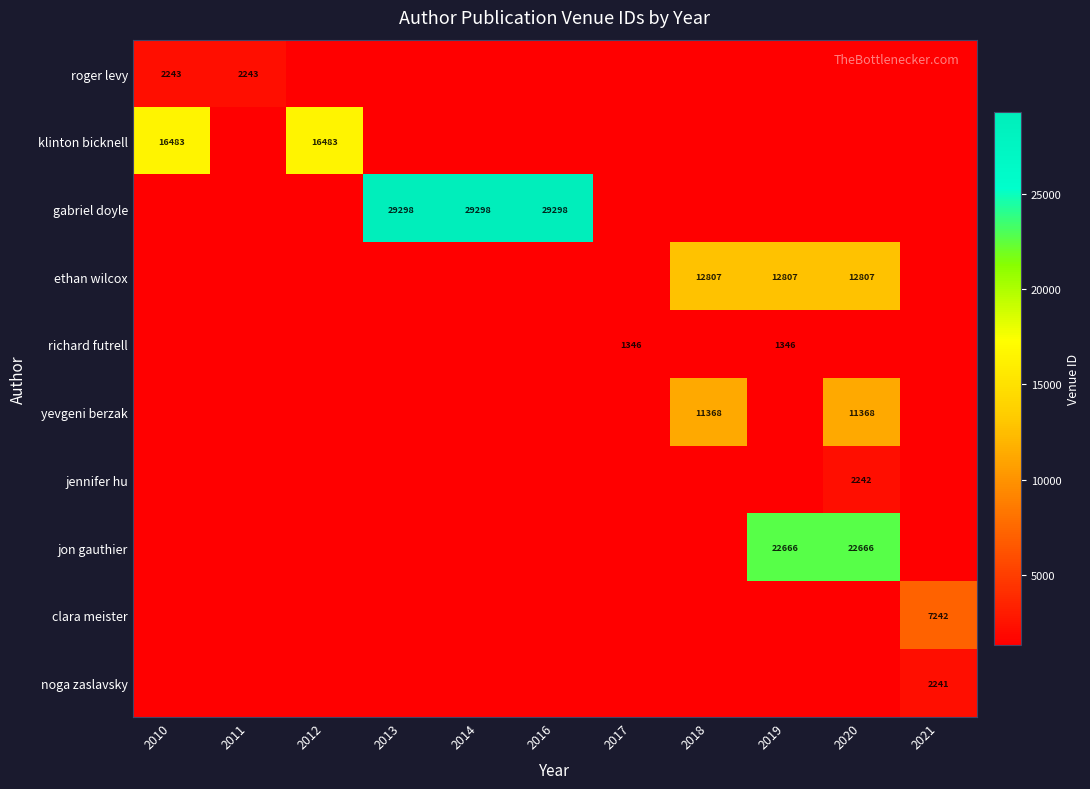

Is it true that clara meister equals 2493 at 2021?

False